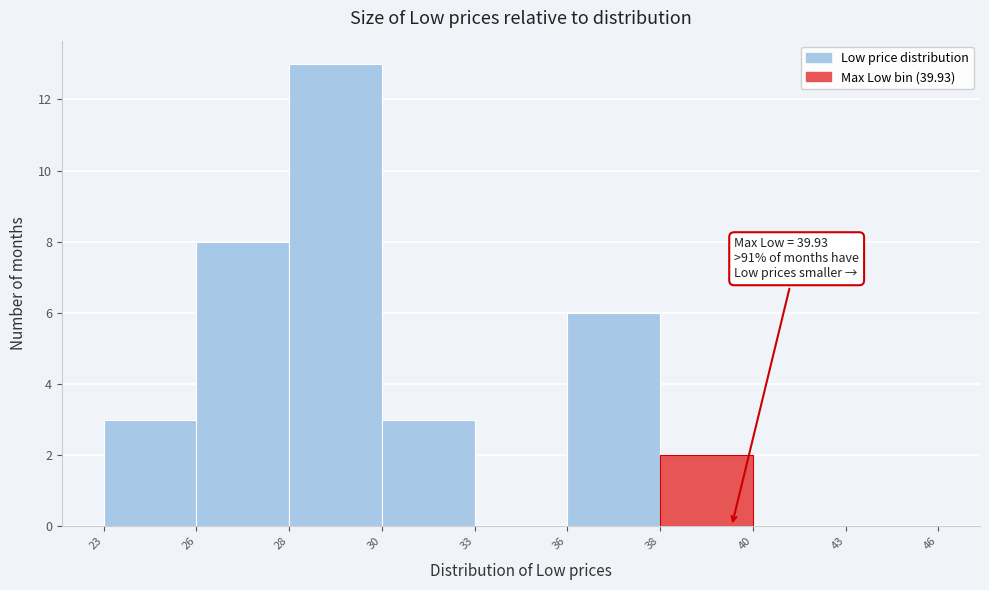

Reading left to right, transcribe all the data shown in this chart.

23=3	26=8	28=13	30=3	33=0	36=6	38=2	40=0	43=0